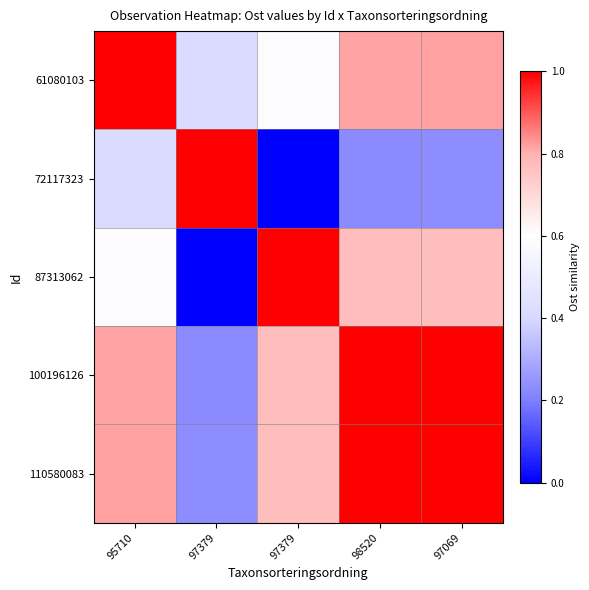

Which series changed the most between 95710 and 97069?

61080103